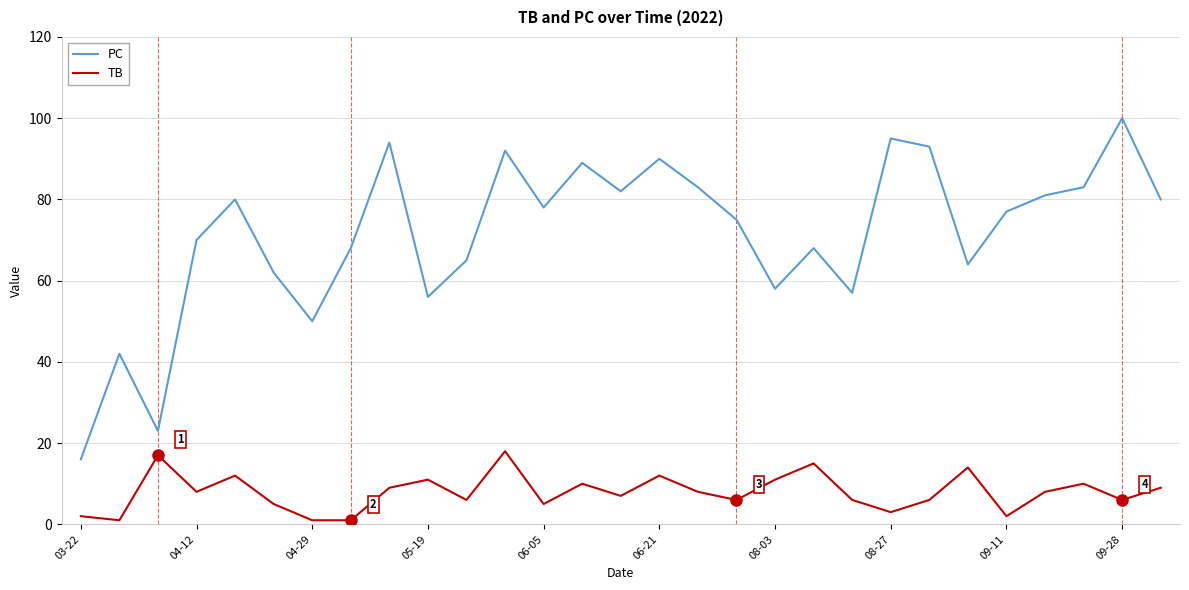

Which series has the largest range (max minus min)?

PC